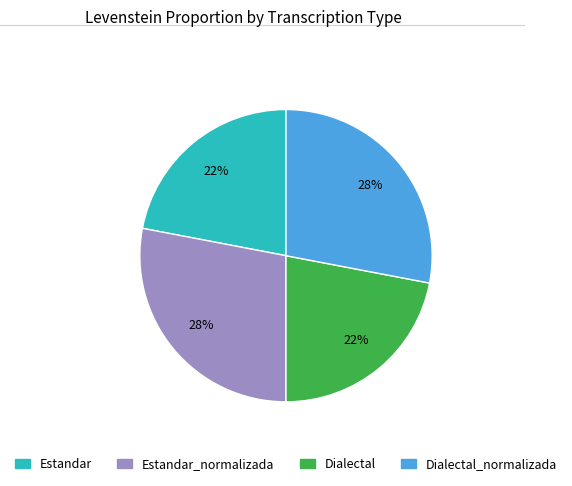

How many segments does this pie chart have?

4